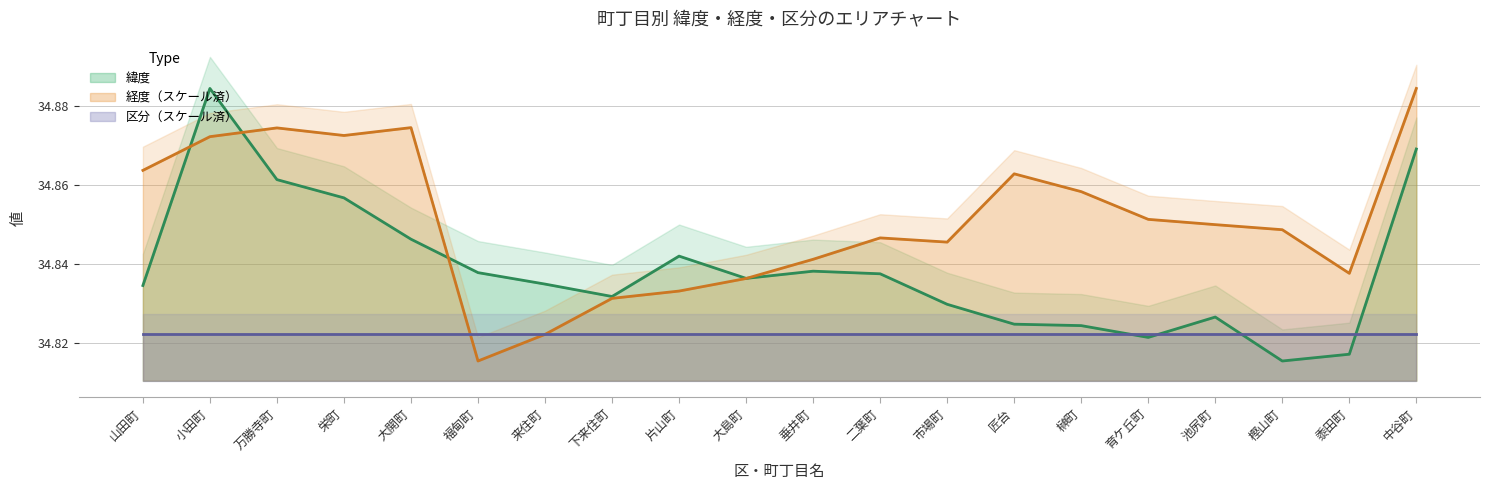

What is the total value across all series at 栄町?

69.7